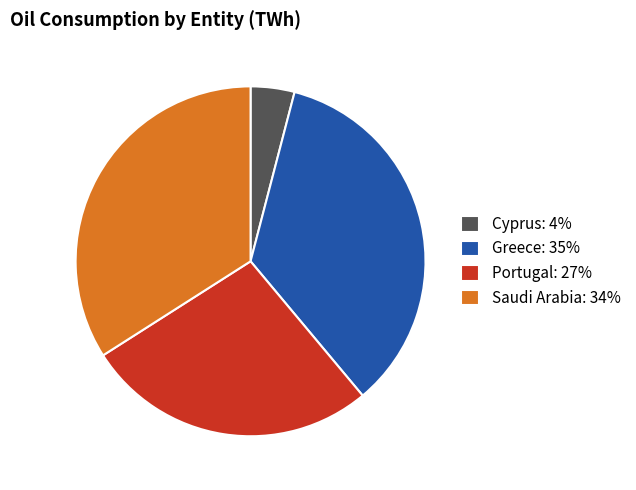

Which category has the smallest portion of the pie?

Cyprus: 4%